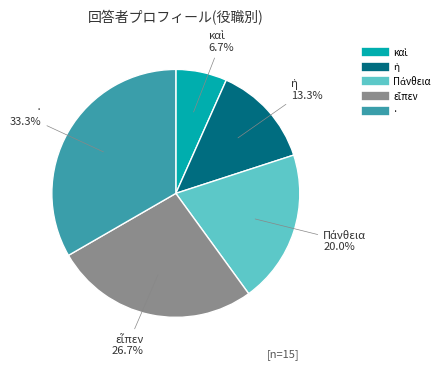

To the nearest percent, what is the average slice percentage?

20%